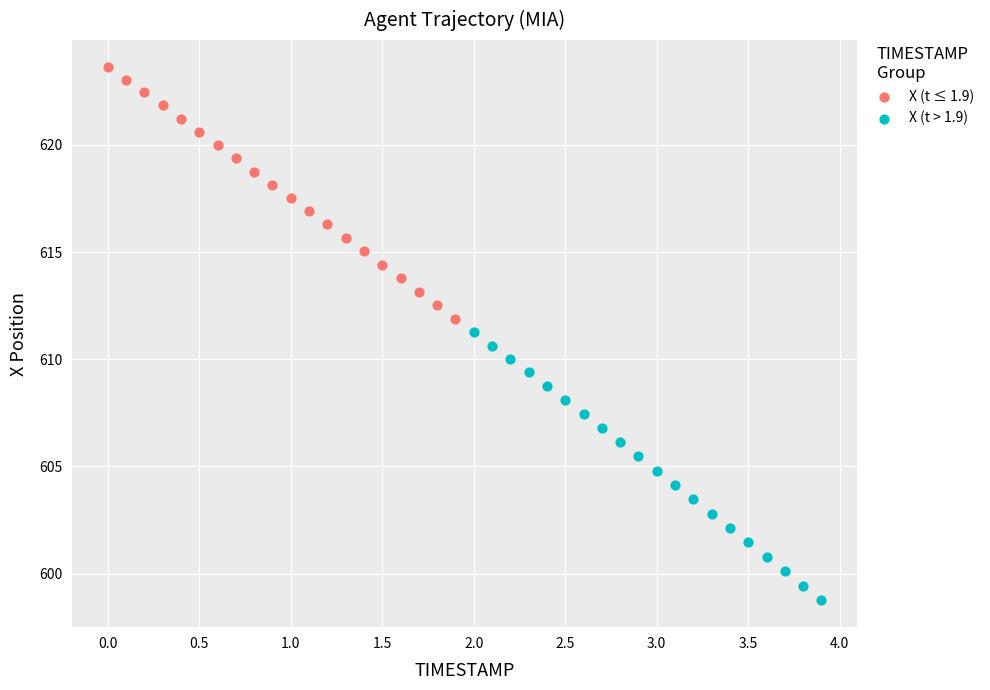

Which series has the largest Y range (max minus min)?

X (t > 1.9)